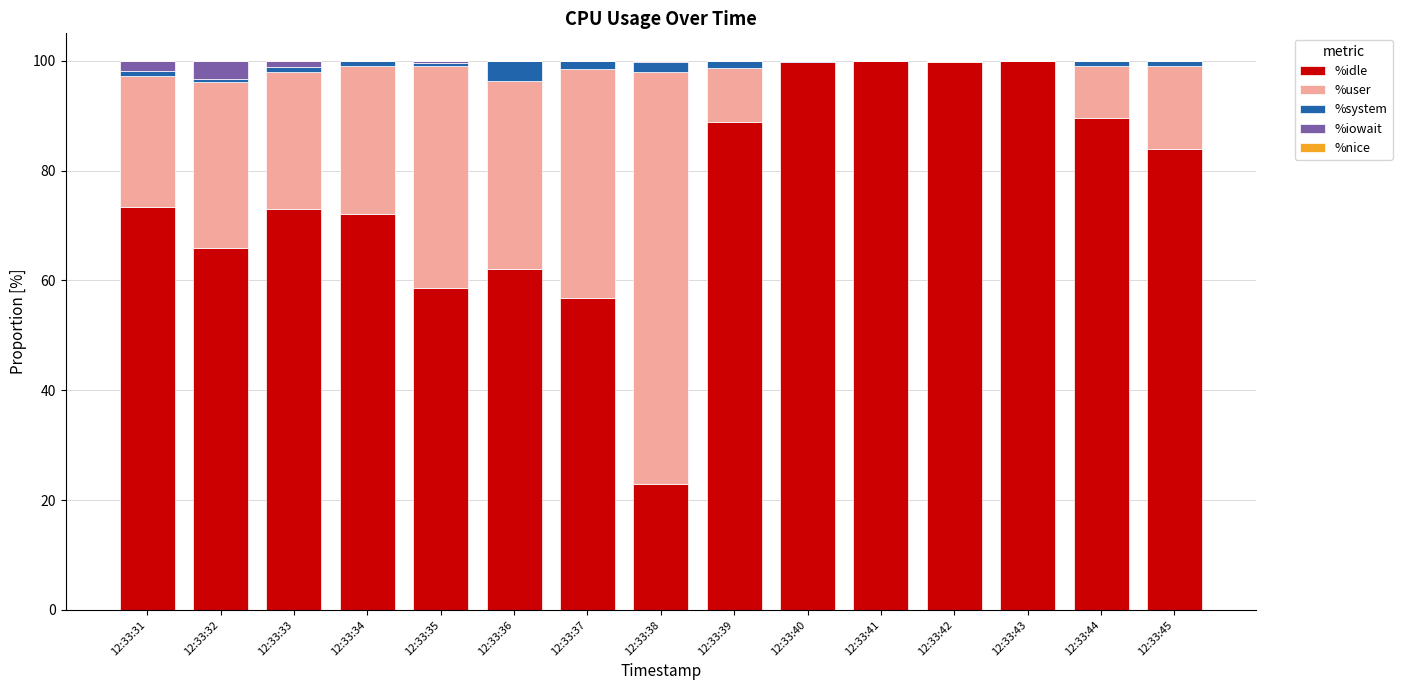

What is the sum of all %idle values?

1146.6